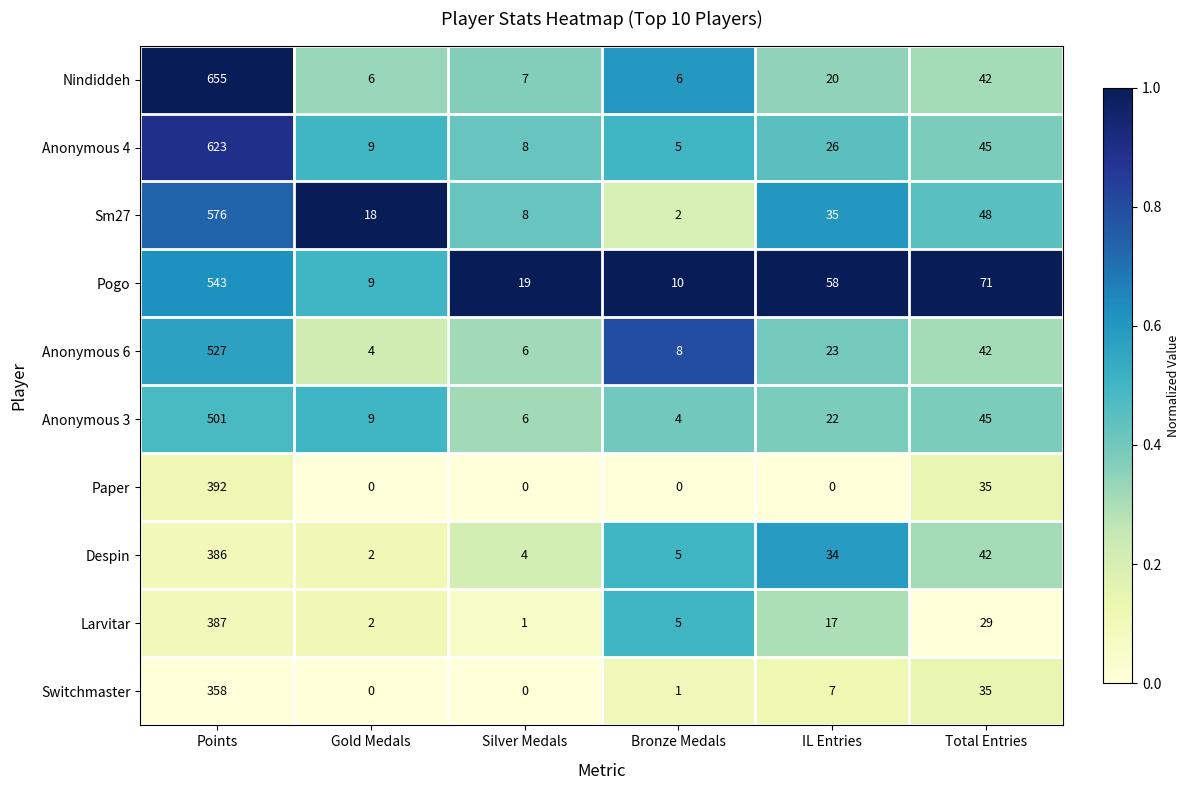

Rank the series by their maximum value, from highest to lowest.

Nindiddeh, Anonymous 4, Sm27, Pogo, Anonymous 6, Anonymous 3, Paper, Larvitar, Despin, Switchmaster